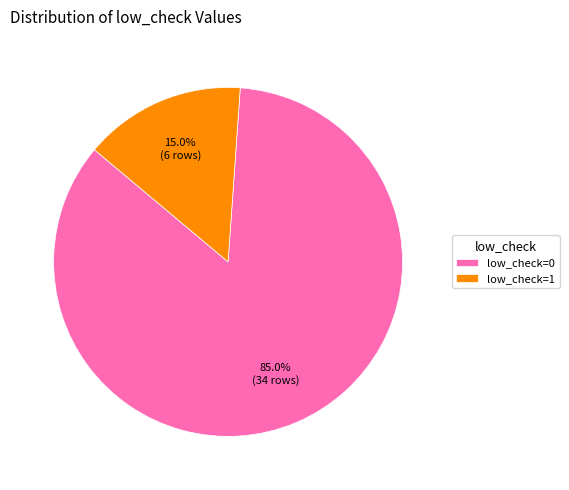

Which category has the smallest portion of the pie?

low_check=1